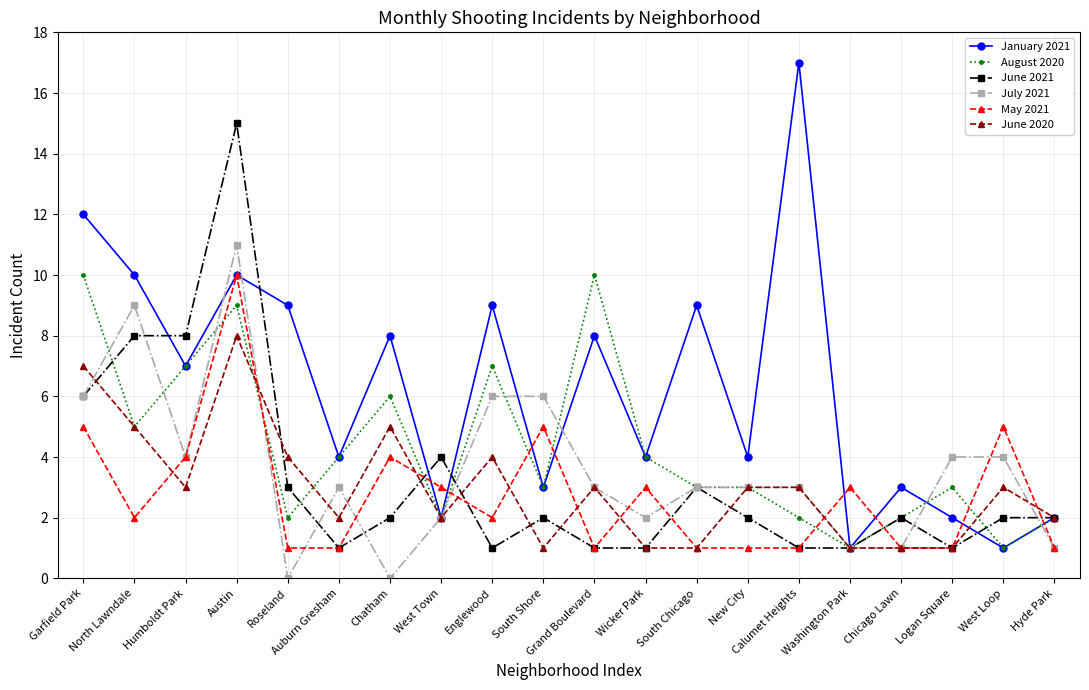

Which series has the widest spread of values?

January 2021